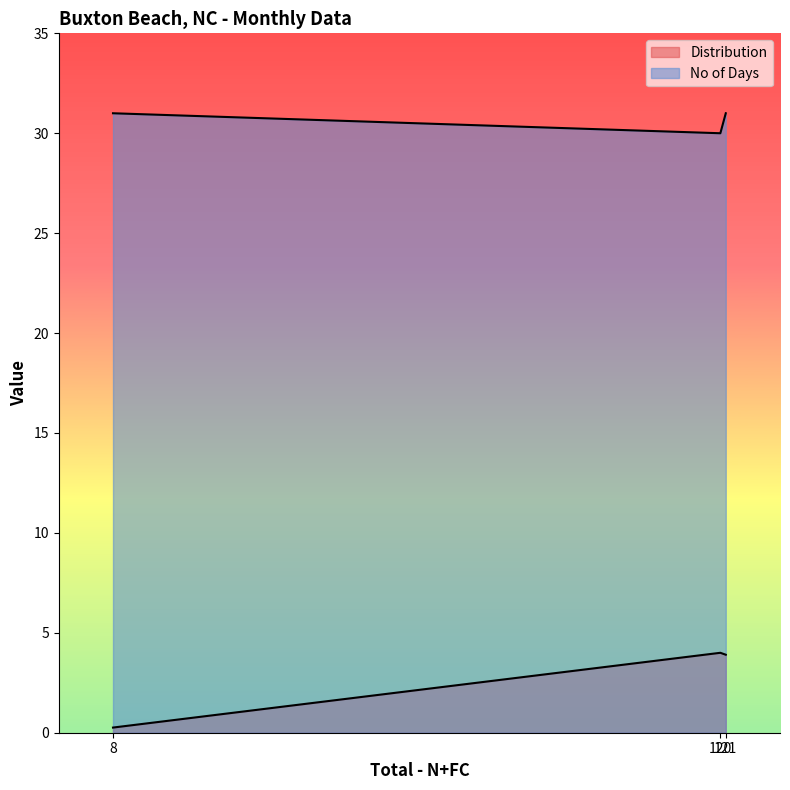

What is the approximate value of No of Days at 120?

30.0